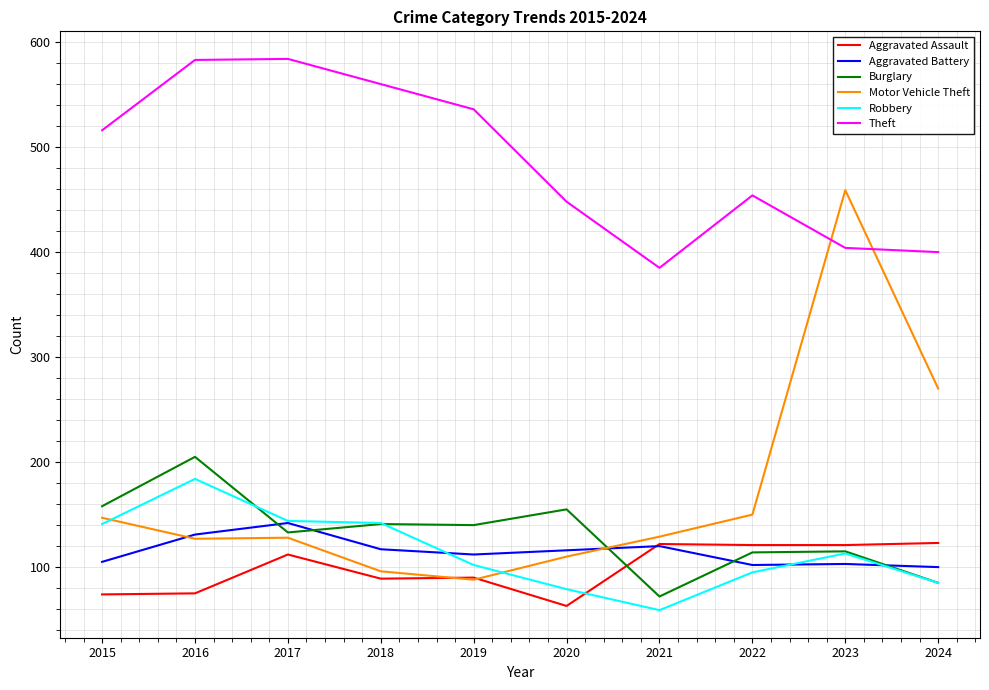

At how many categories does at least one series exceed 68?

10